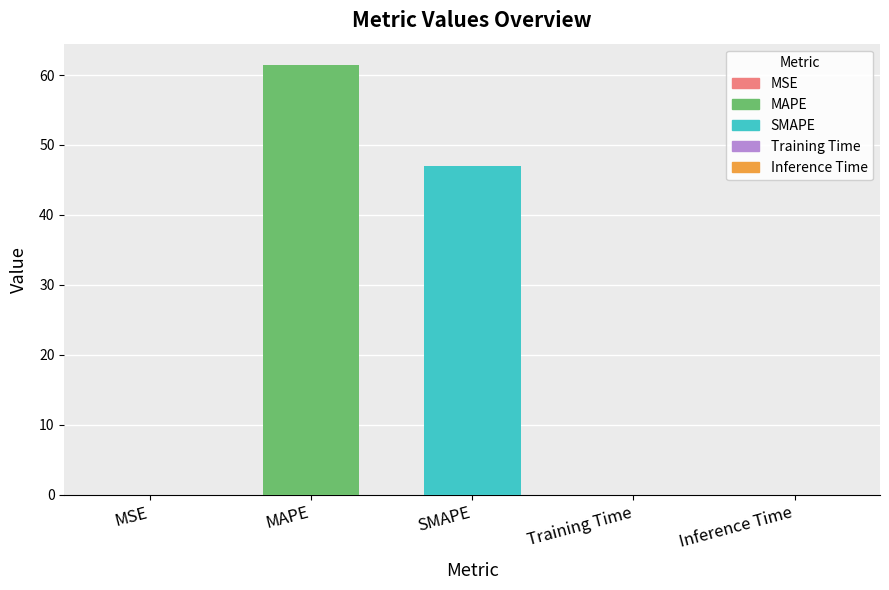

Count the number of categories in the chart.

5